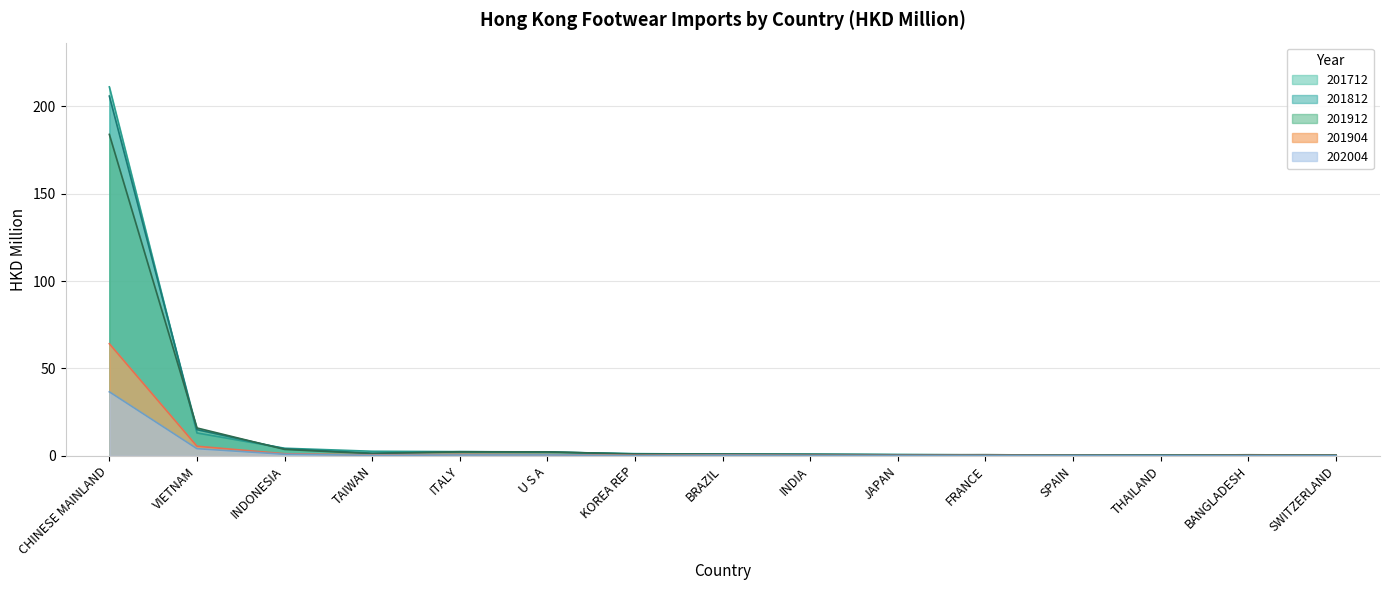

At which label does 201904 reach its minimum?

THAILAND